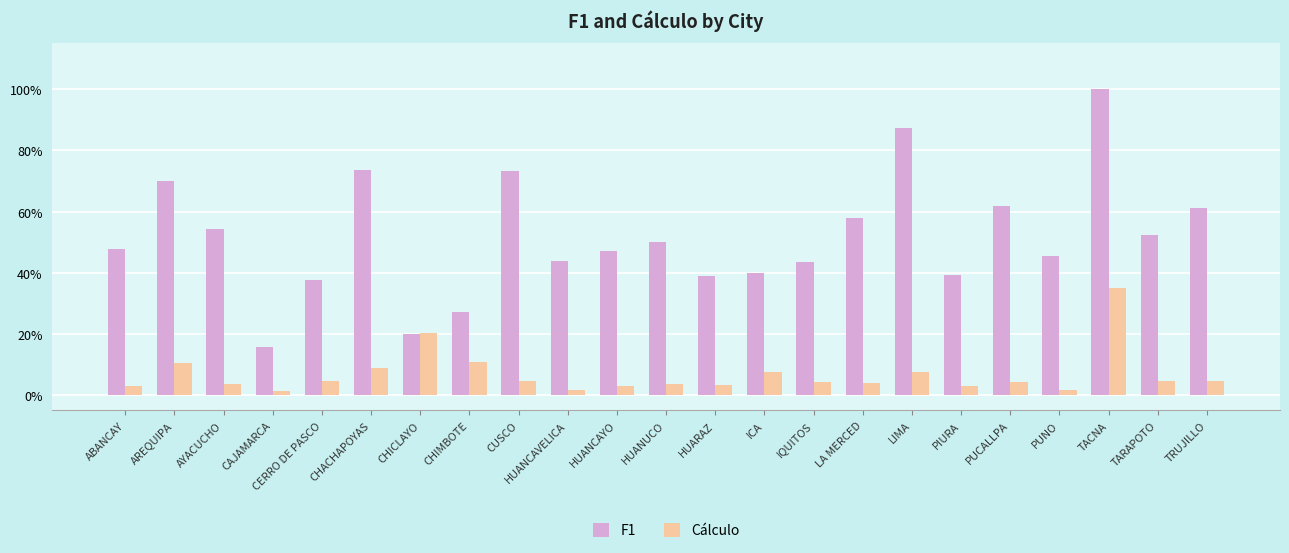

Reading right to left, list all the values displayed in this chart.

F1: TRUJILLO=0.6	TARAPOTO=0.5	TACNA=1.0	PUNO=0.5	PUCALLPA=0.6	PIURA=0.4	LIMA=0.9	LA MERCED=0.6	IQUITOS=0.4	ICA=0.4	HUARAZ=0.4	HUANUCO=0.5	HUANCAYO=0.5	HUANCAVELICA=0.4	CUSCO=0.7	CHIMBOTE=0.3	CHICLAYO=0.2	CHACHAPOYAS=0.7	CERRO DE PASCO=0.4	CAJAMARCA=0.2	AYACUCHO=0.5	AREQUIPA=0.7	ABANCAY=0.5
Cálculo: TRUJILLO=0.0	TARAPOTO=0.0	TACNA=0.3	PUNO=0.0	PUCALLPA=0.0	PIURA=0.0	LIMA=0.1	LA MERCED=0.0	IQUITOS=0.0	ICA=0.1	HUARAZ=0.0	HUANUCO=0.0	HUANCAYO=0.0	HUANCAVELICA=0.0	CUSCO=0.0	CHIMBOTE=0.1	CHICLAYO=0.2	CHACHAPOYAS=0.1	CERRO DE PASCO=0.0	CAJAMARCA=0.0	AYACUCHO=0.0	AREQUIPA=0.1	ABANCAY=0.0